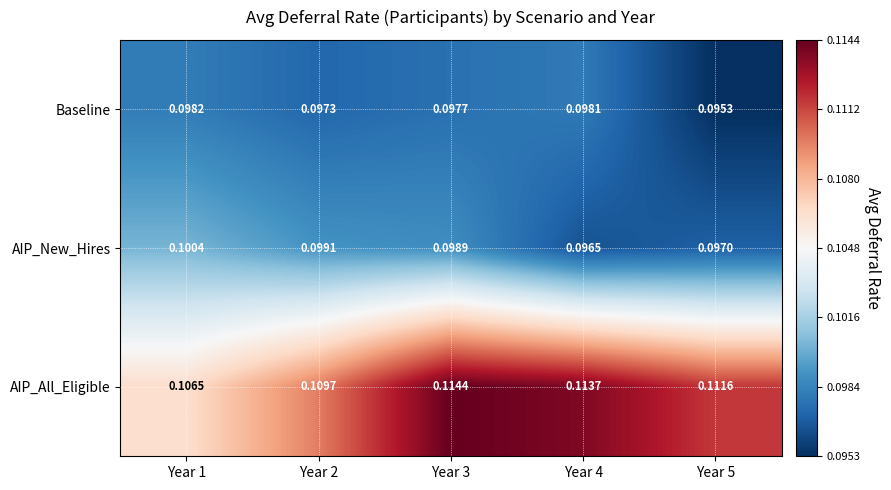

Between Year 2 and Year 3, which series saw the biggest shift?

AIP_All_Eligible